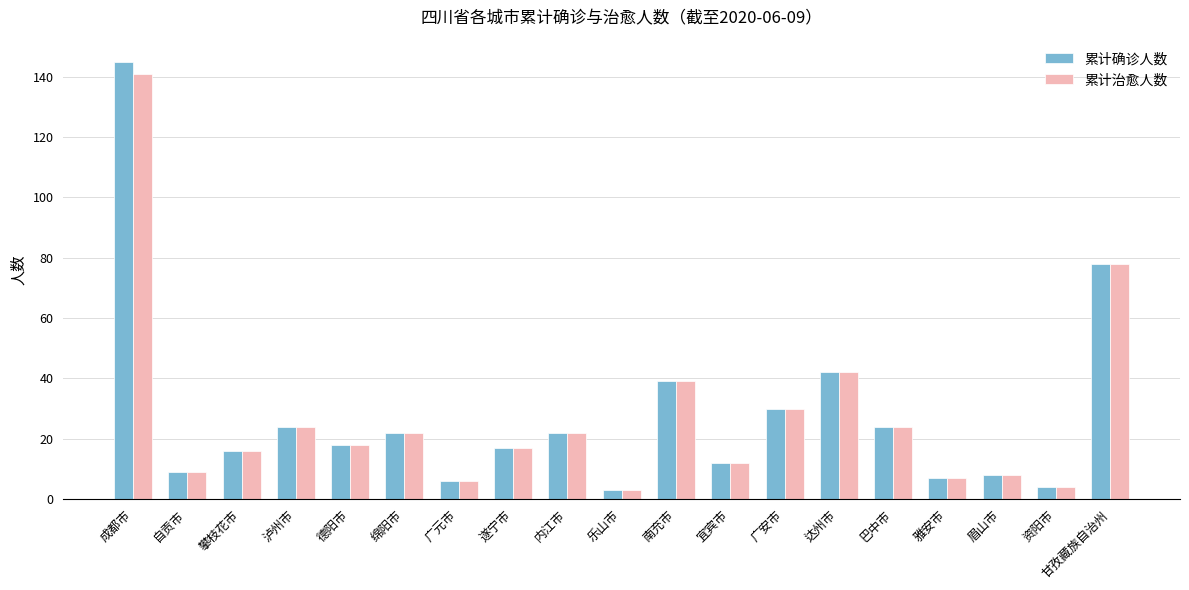

How many groups of bars are there?

19